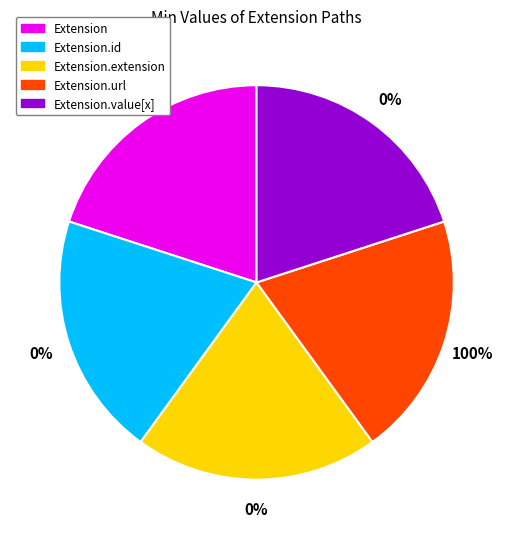

Which category accounts for the majority?

Extension.url